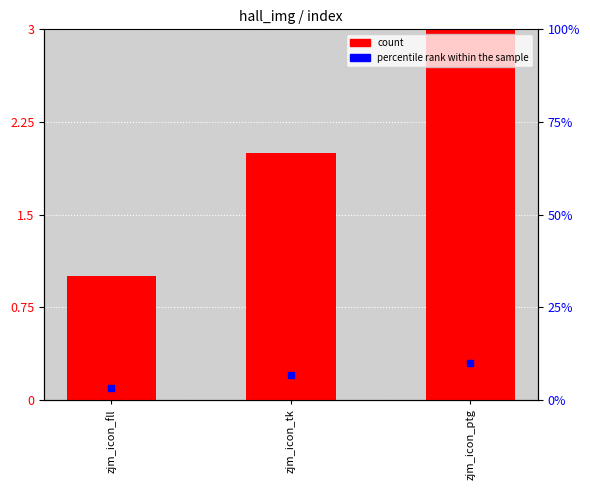

Reading left to right, what are all the values shown in this chart?

zjm_icon_fll=1	zjm_icon_tk=2	zjm_icon_ptg=3